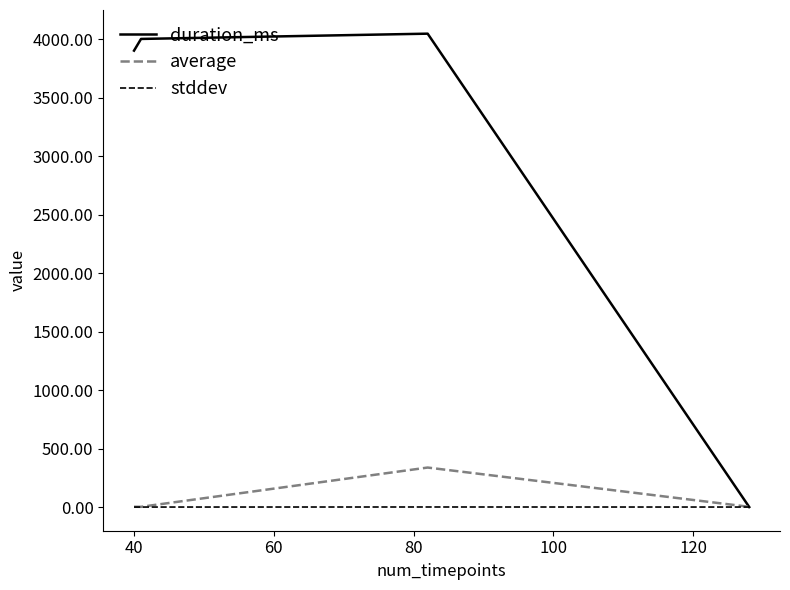

Which series has the largest range (max minus min)?

duration_ms